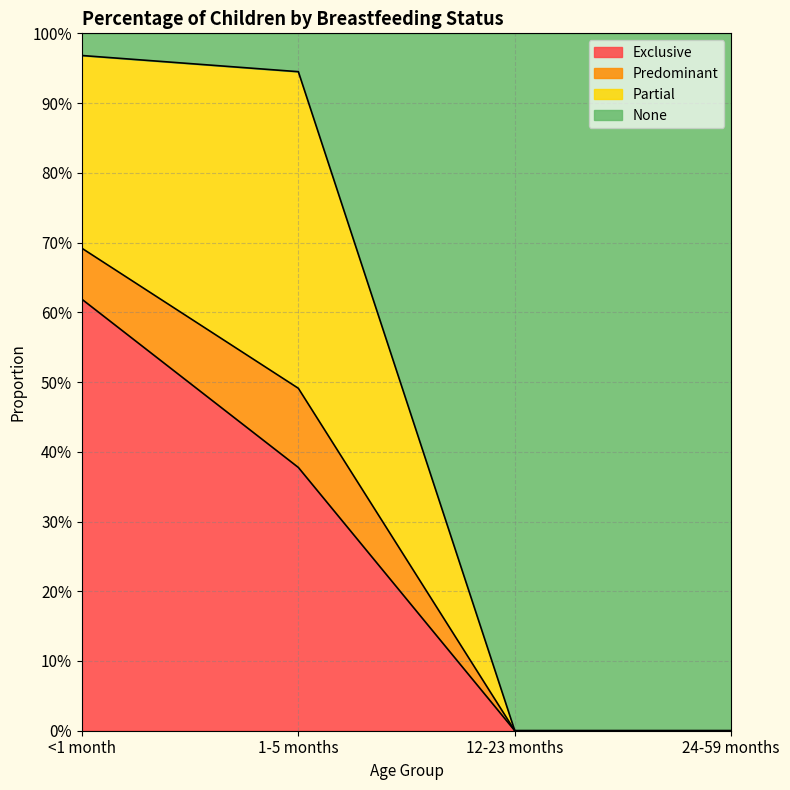

Which label corresponds to the largest value in the chart?

<1 month